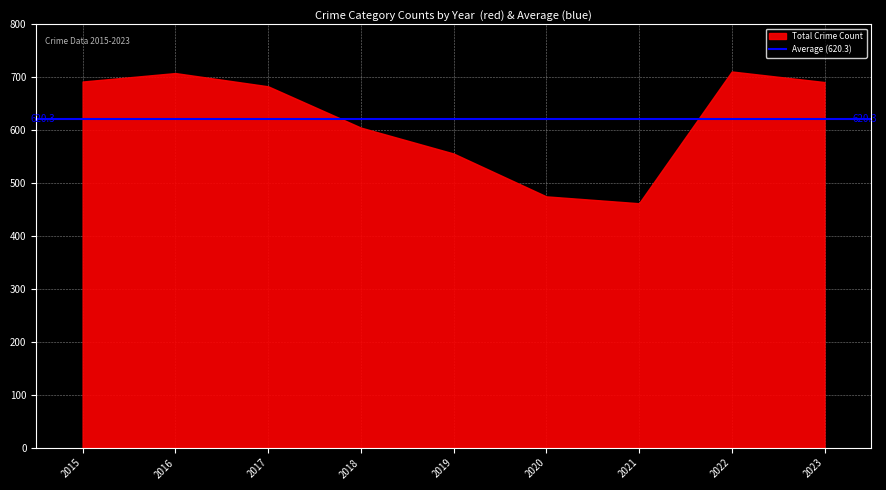

What is the difference between the values at 2018 and 2021?

143